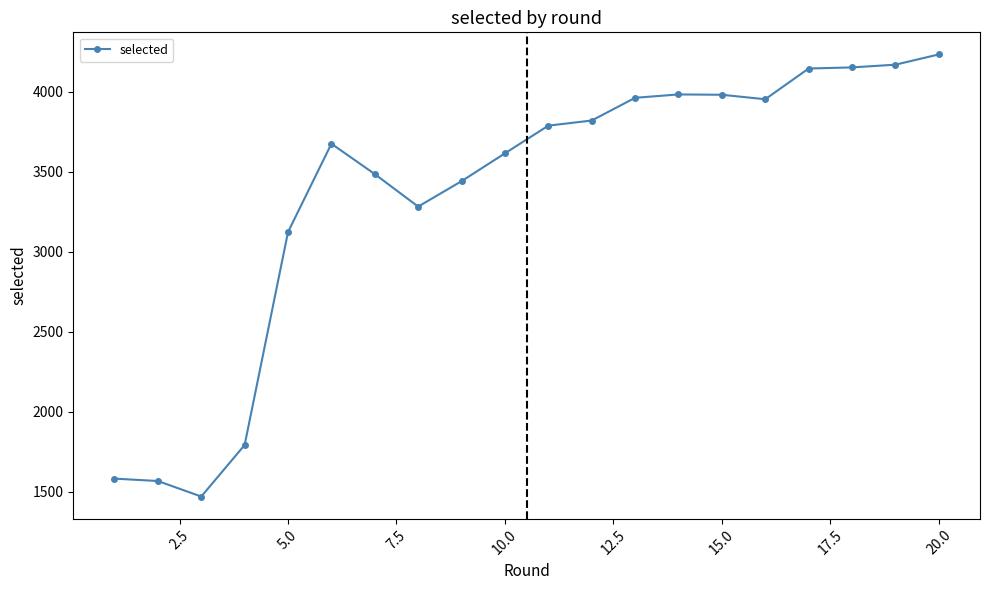

What is the difference between the maximum and minimum values?

2763